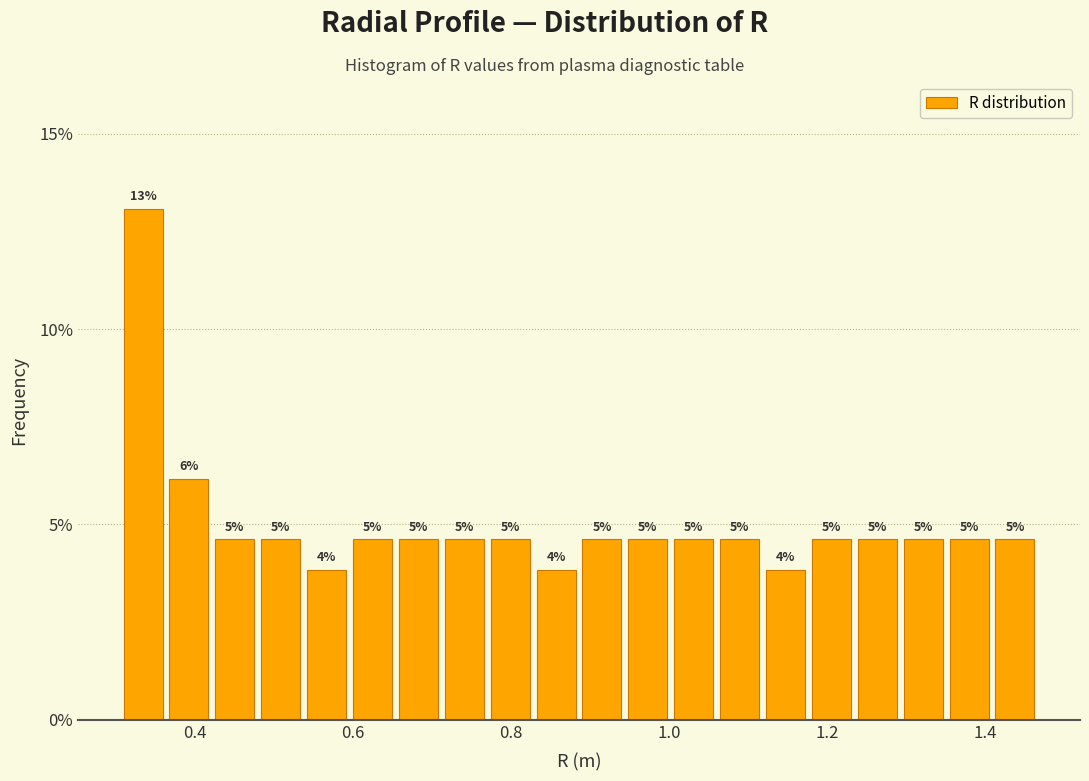

Around what value on the x-axis is the tallest bar? Give the approximate position of its centre, as read against the axis.

0.34